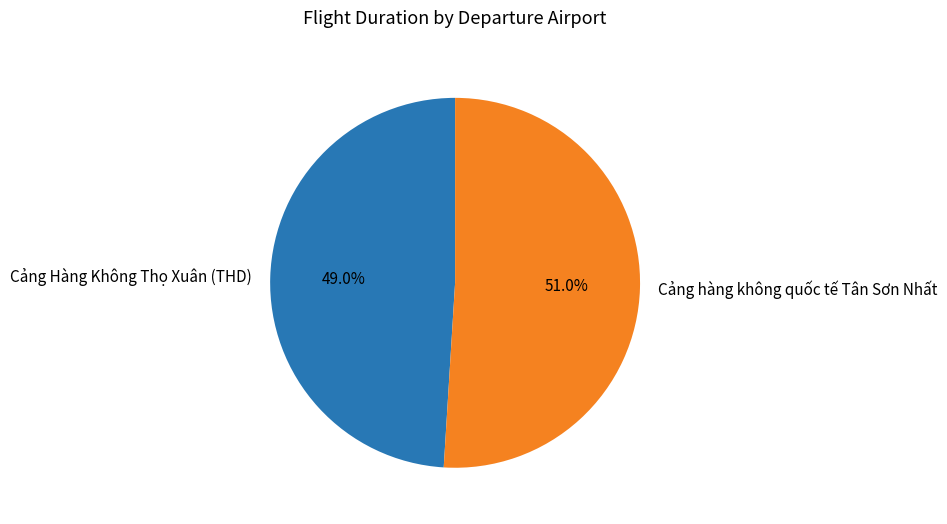

True or false: Cảng hàng không quốc tế Tân Sơn Nhất accounts for 51% of the total.

True